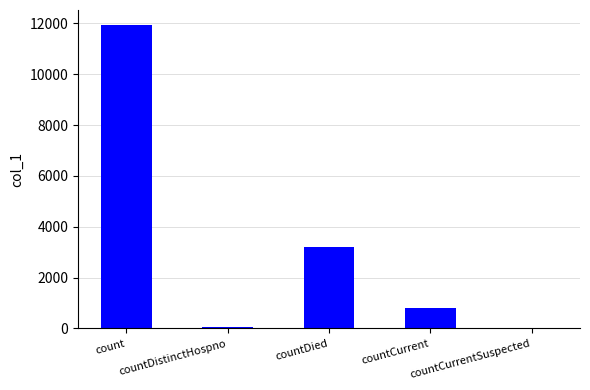

The chart shows a value of 193 at countCurrent. True or false?

False